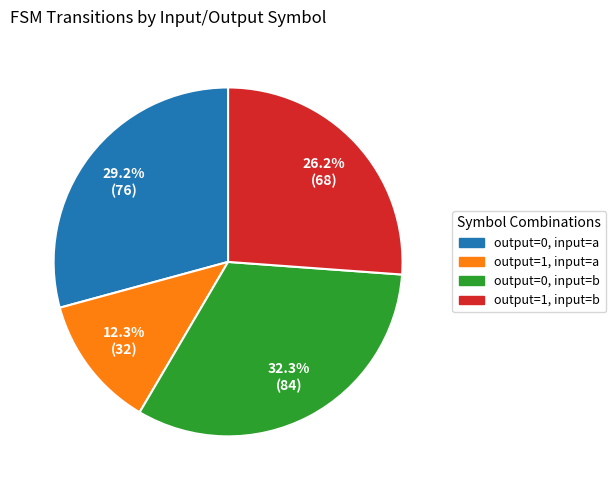

Does any single category account for the majority?

No